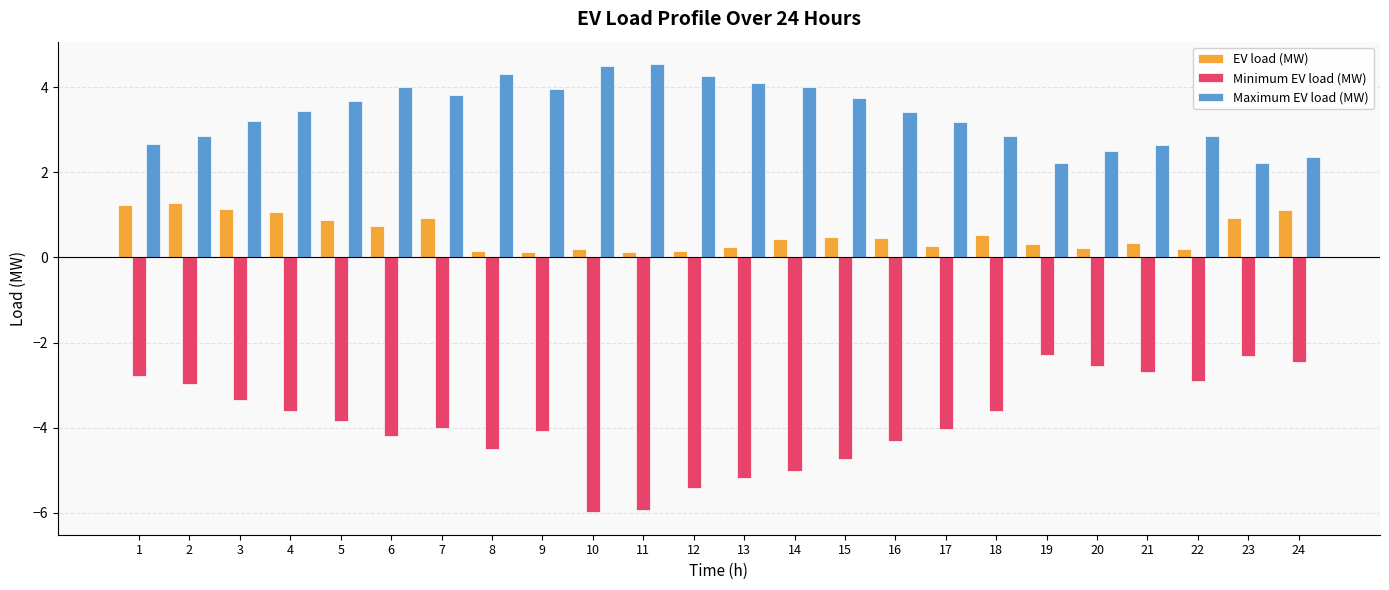

Where does the Maximum EV load (MW) series first go above 3?

3